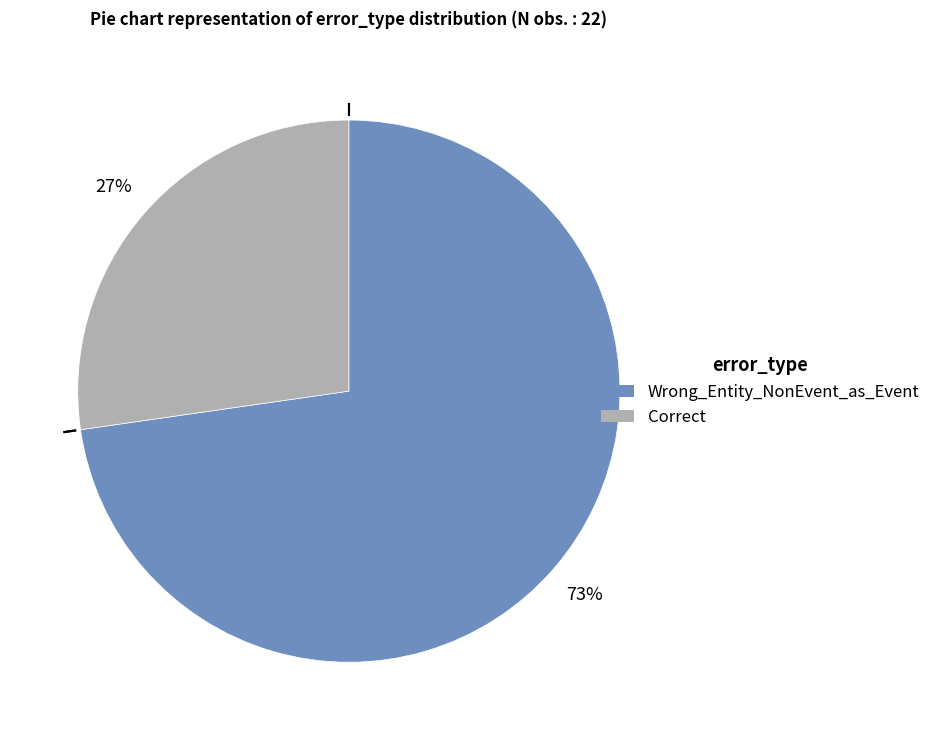

Rank the categories by value from highest to lowest.

Wrong_Entity_NonEvent_as_Event, Correct